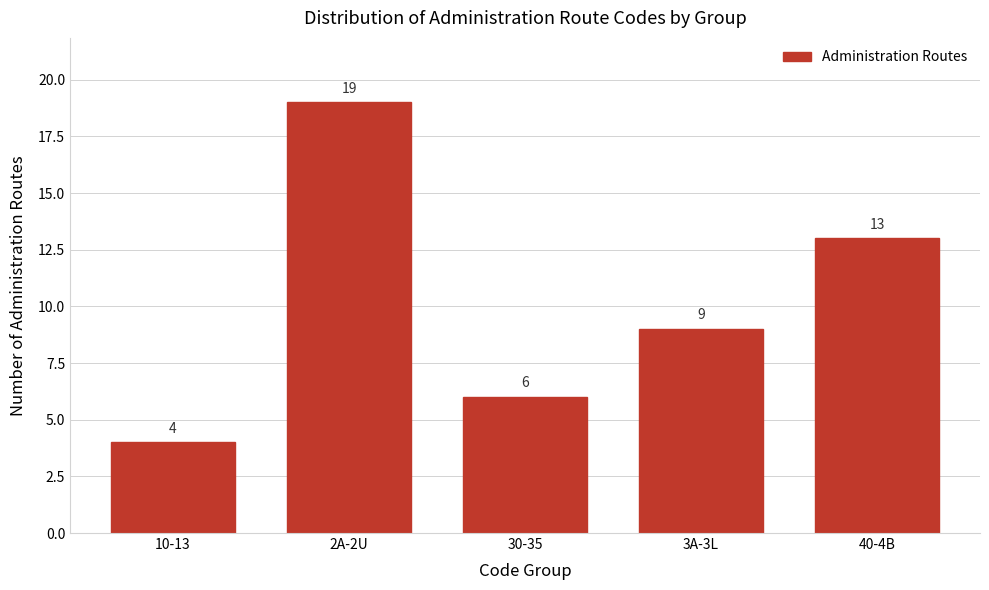

Reading left to right, what are all the values shown in this chart?

10-13=4	2A-2U=19	30-35=6	3A-3L=9	40-4B=13